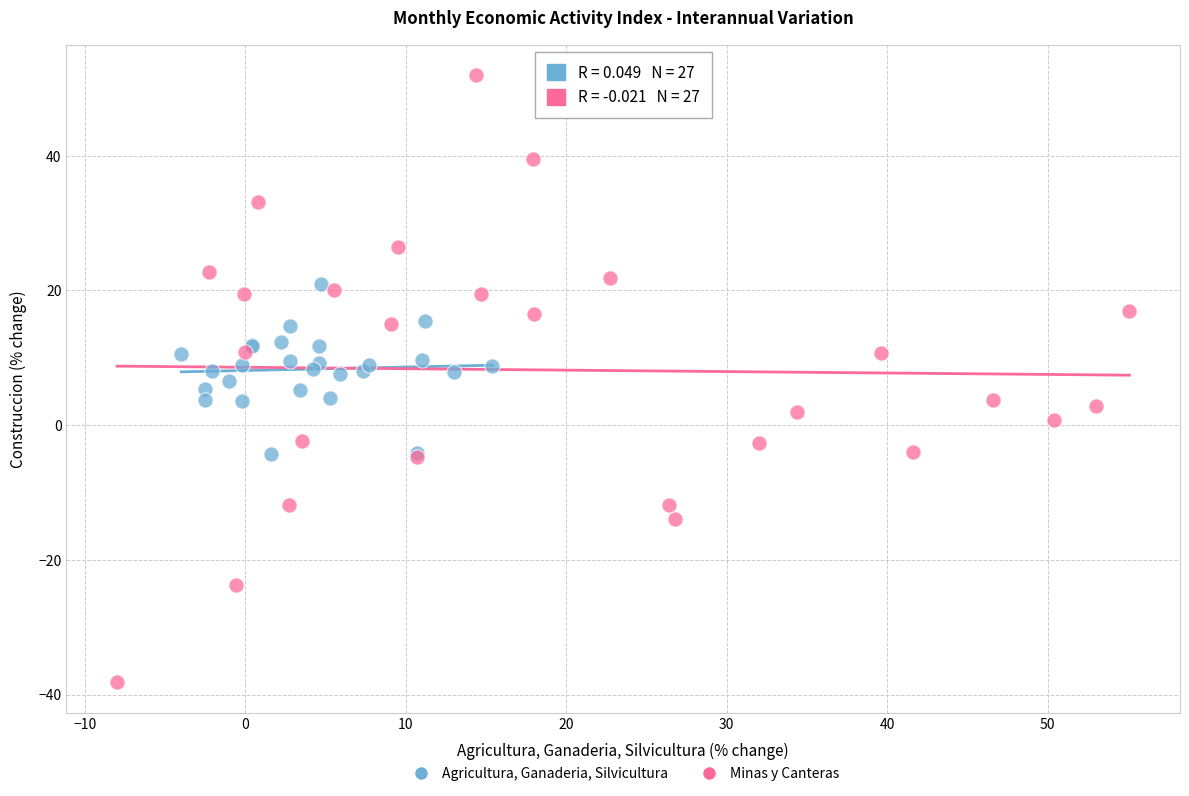

Which series has the largest Y range (max minus min)?

Minas y Canteras